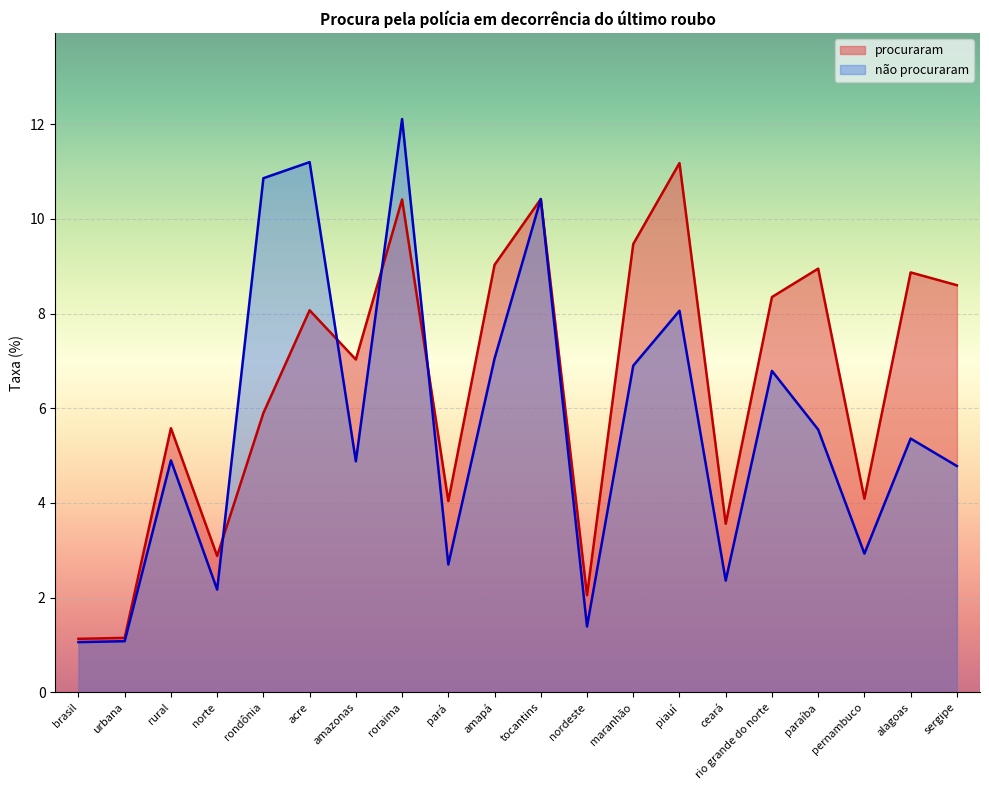

Count the number of categories in the chart.

20